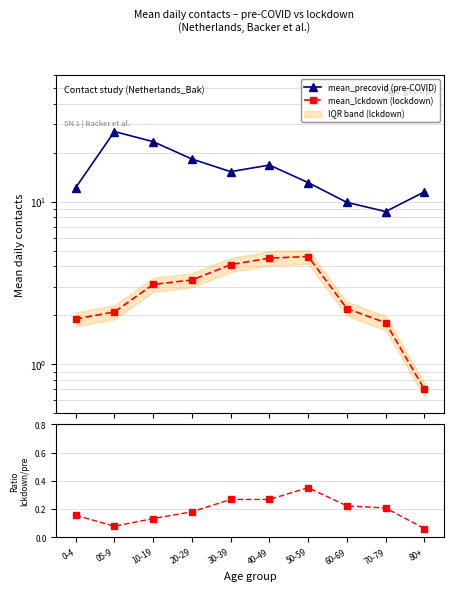

Which category has the highest value in the mean_precovid (pre-COVID) series?

05-9